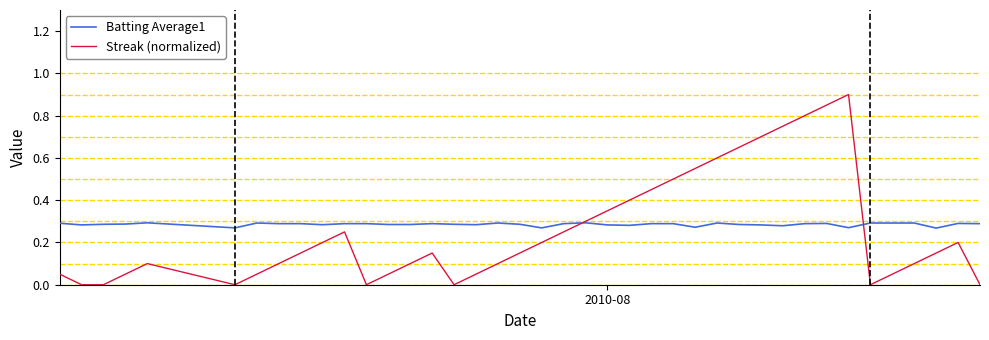

What is the maximum value for Streak (normalized)?

0.9